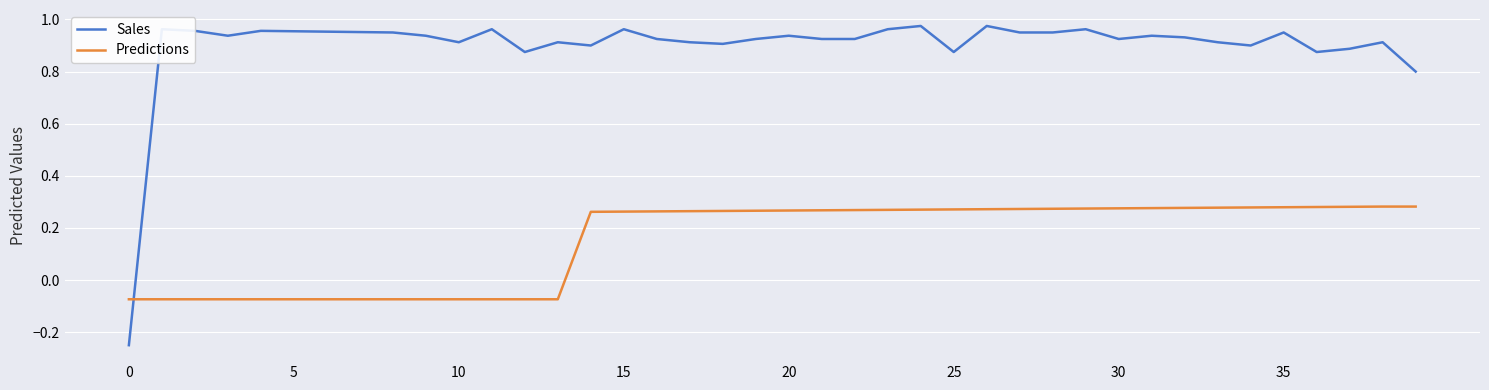

Which series has the largest total across all categories?

Sales